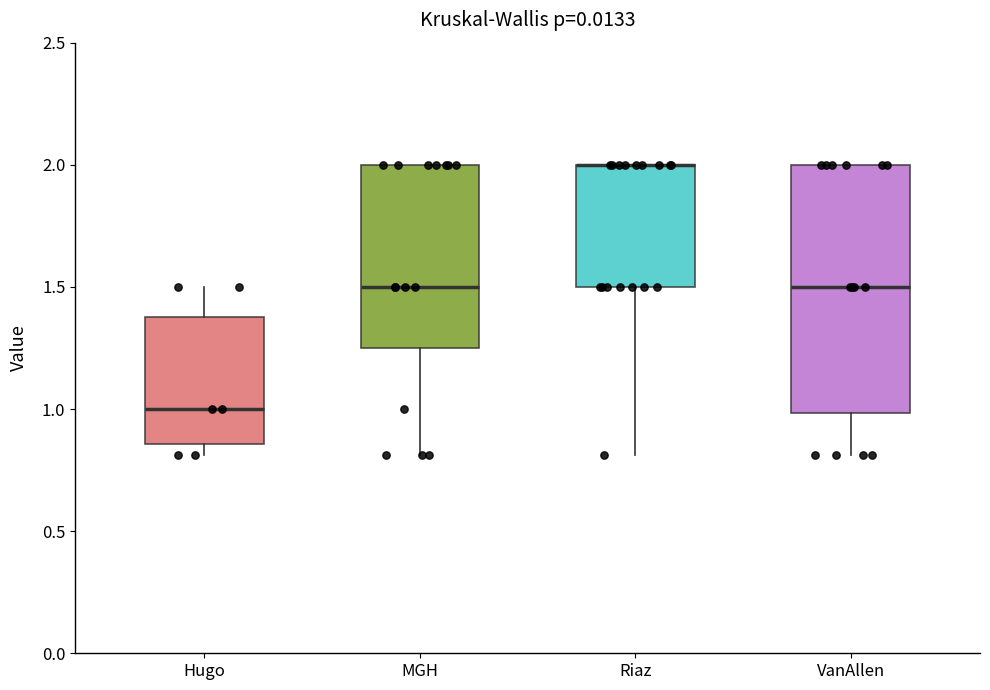

Reading left to right, transcribe this box plot: for each box, give where its median line is, the range the box spans, and where its two whiskers end, as read against the y-axis. The values are not printed on the chart, so give them approximately, as read against the axis.

Hugo: median 1.00, box 0.85 to 1.40, whiskers 0.80 to 1.50
MGH: median 1.50, box 1.25 to 2.00, whiskers 0.80 to 2.00
Riaz: median 2.00 (drawn on the box's upper edge), box 1.50 to 2.00, whiskers 0.80 to 2.00
VanAllen: median 1.50, box 1.00 to 2.00, whiskers 0.80 to 2.00